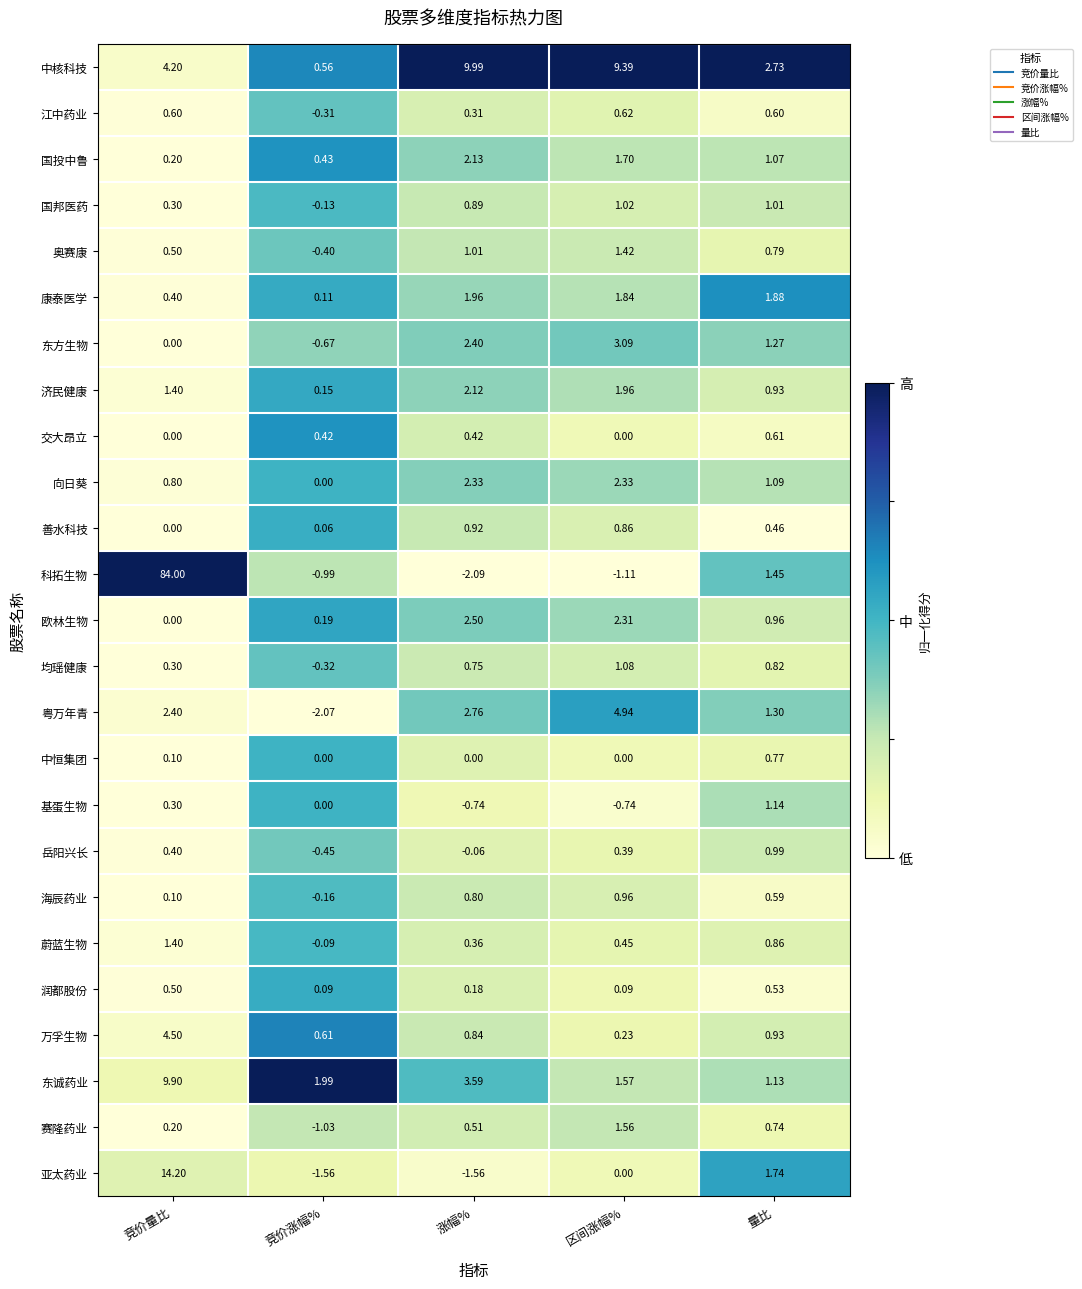

Where is 济民健康 nearest to the value 1?

量比